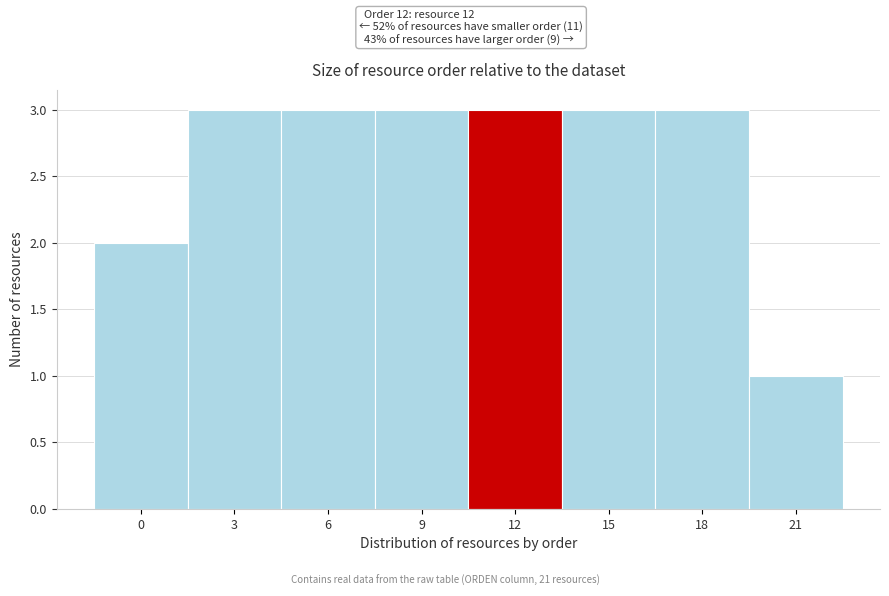

Reading left to right, list all the values displayed in this chart.

0=2	3=3	6=3	9=3	12=3	15=3	18=3	21=1